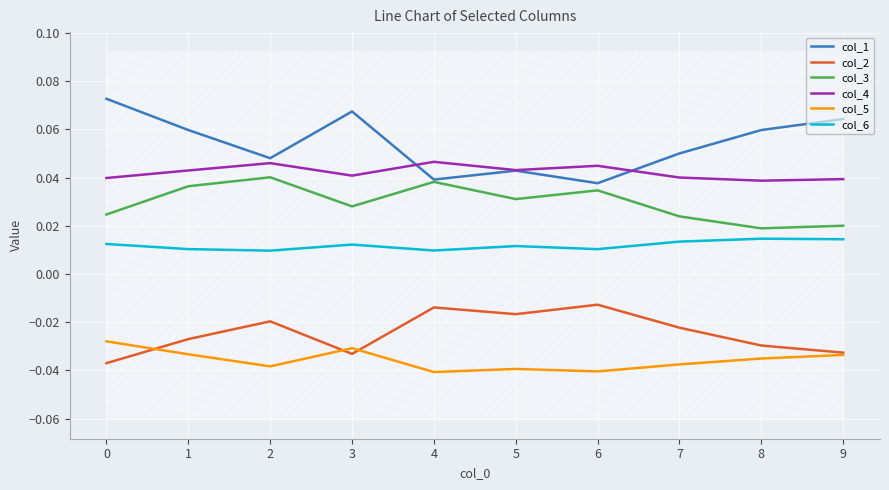

What is the sum of the col_4 values at 9 and 1?

0.1